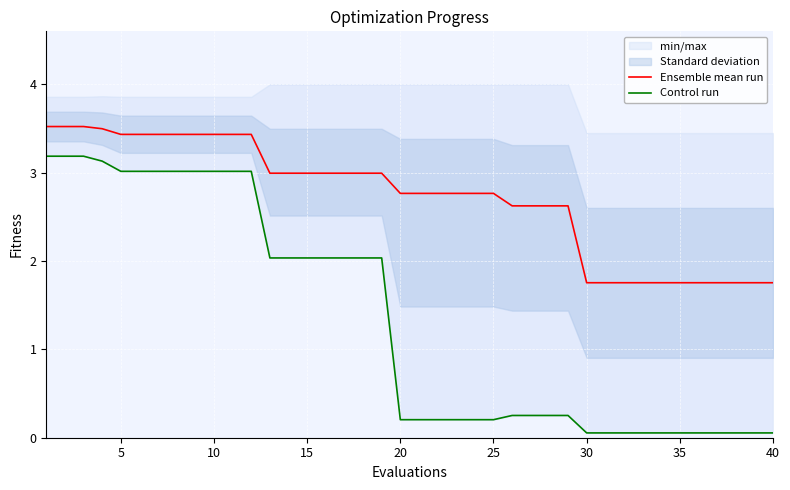

Rank the series by their average value, from highest to lowest.

Ensemble mean run, Control run